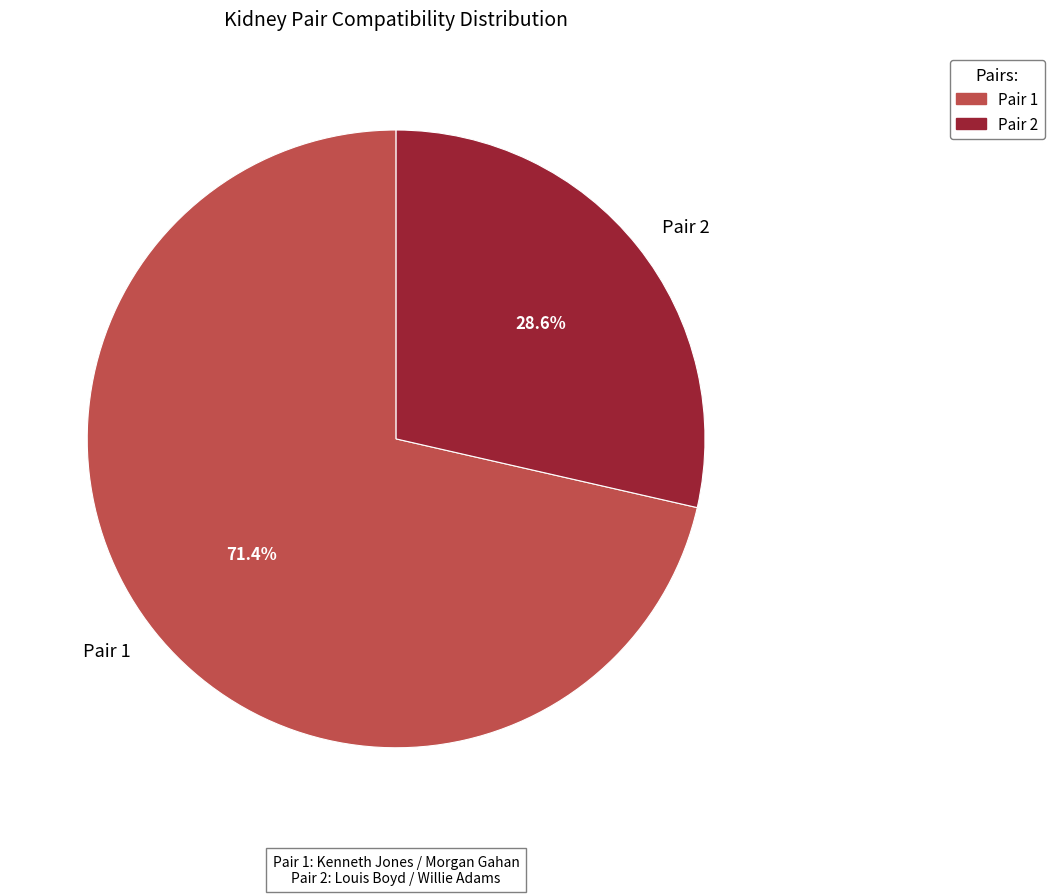

What is the ratio of the value at Pair 1 to the value at Pair 2?

2.5